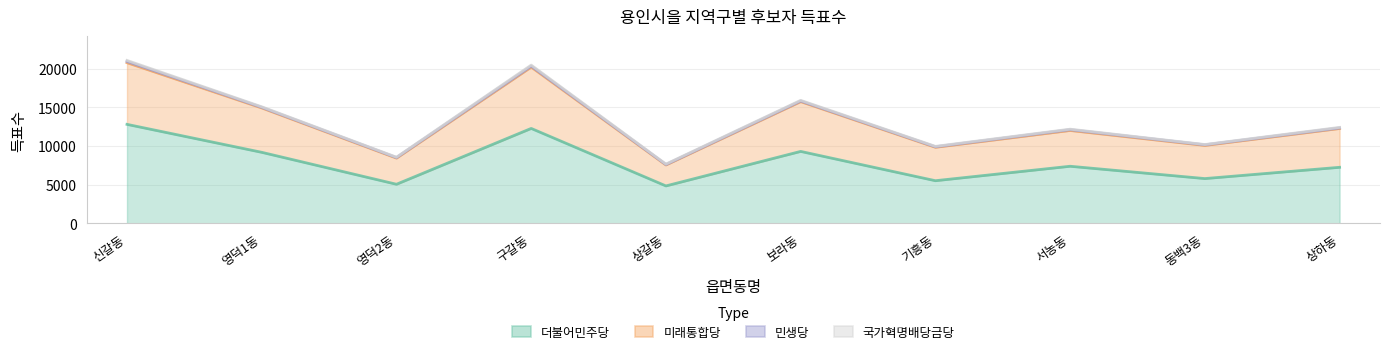

How many interior local peaks does the 미래통합당 series have?

3